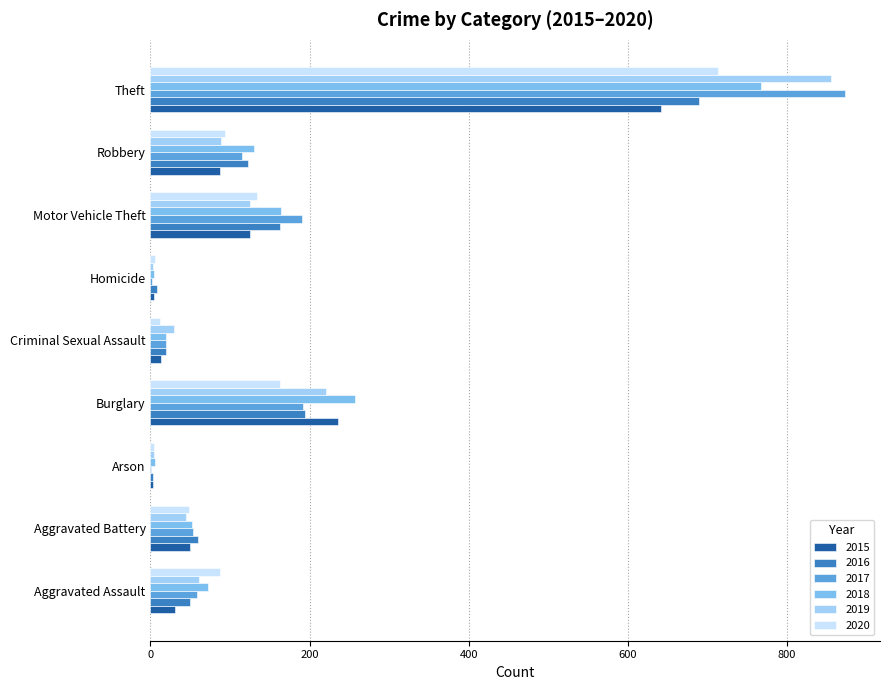

Where is 2019 nearest to the value 429?

Burglary